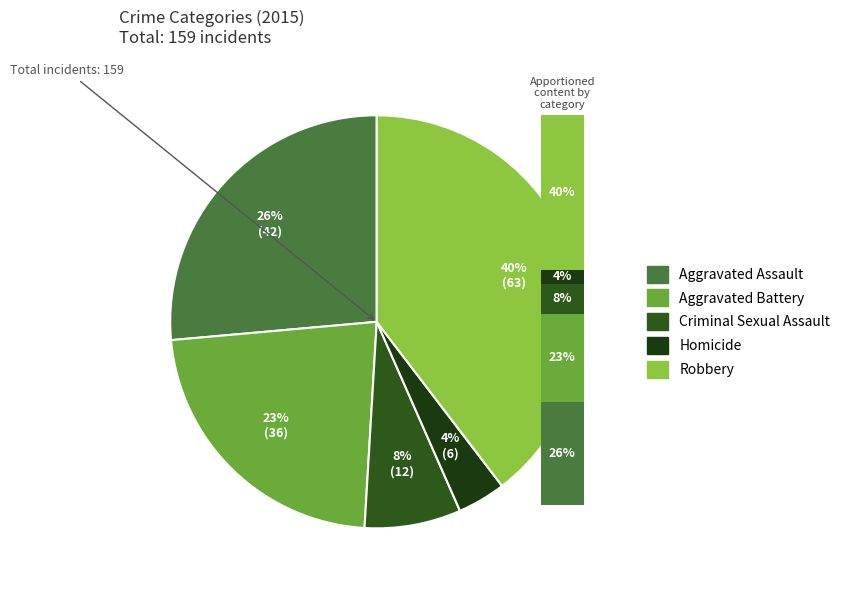

True or false: Criminal Sexual Assault accounts for 1% of the total.

False